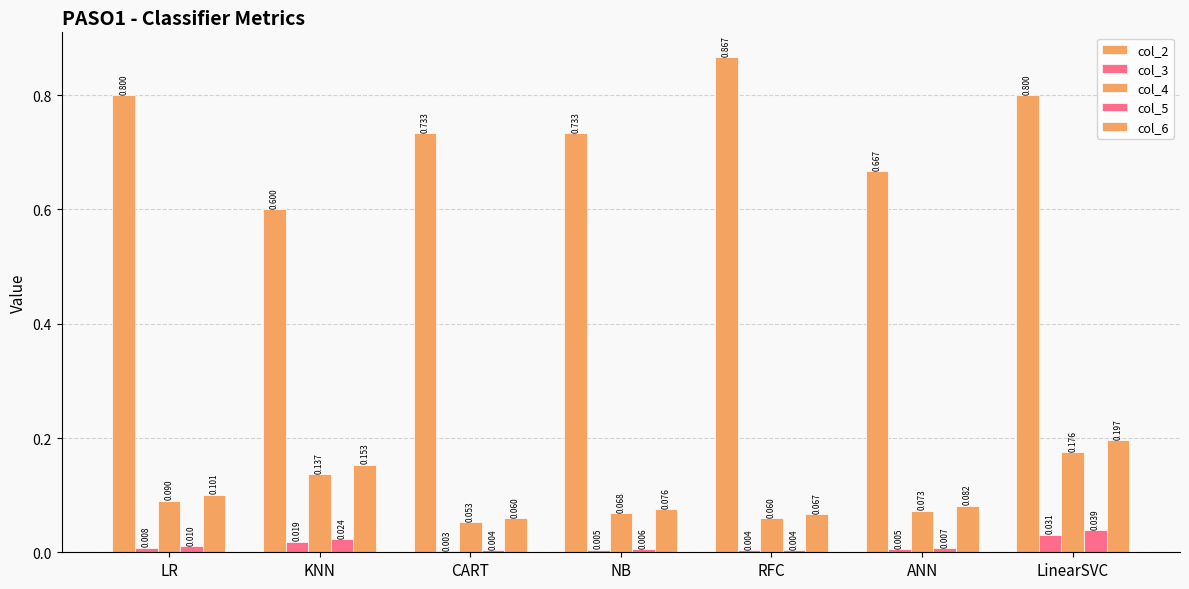

At KNN, list the series in order from smallest to largest.

col_3, col_5, col_4, col_6, col_2